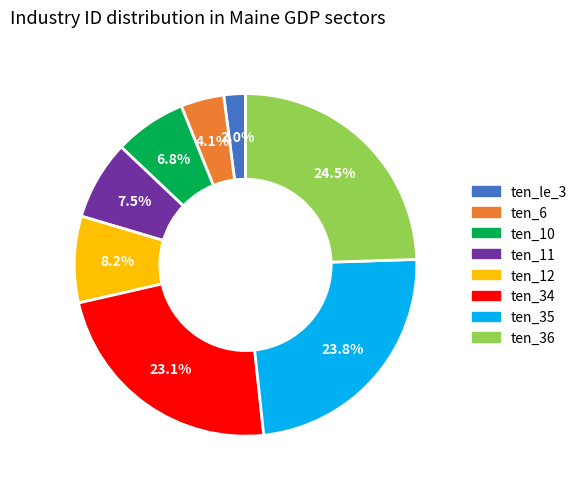

Does any single category account for the majority?

No